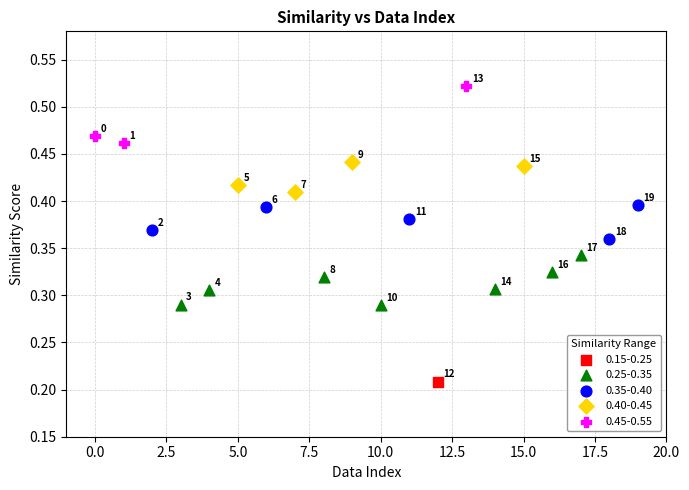

What are all the series names shown in the legend?

0.15-0.25, 0.25-0.35, 0.35-0.40, 0.40-0.45, 0.45-0.55